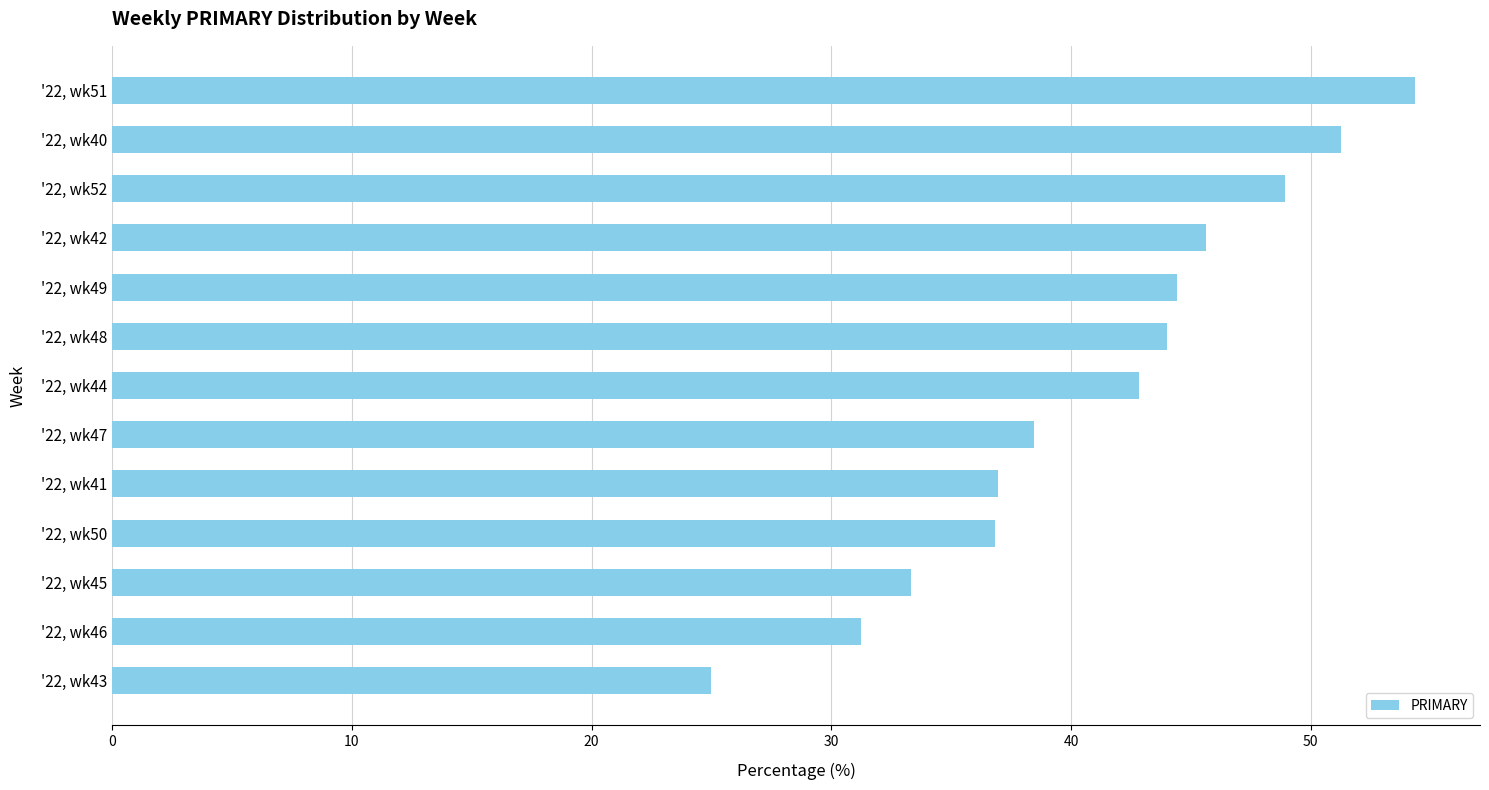

Count the number of categories in the chart.

13